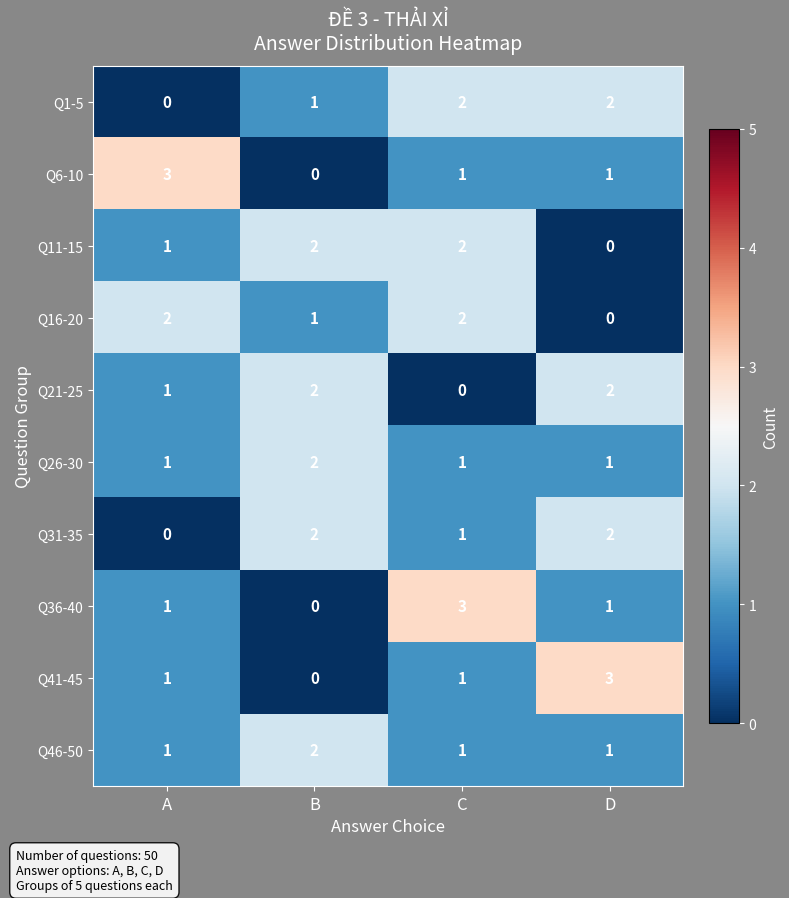

What is the spread (max minus min) of values at B?

2